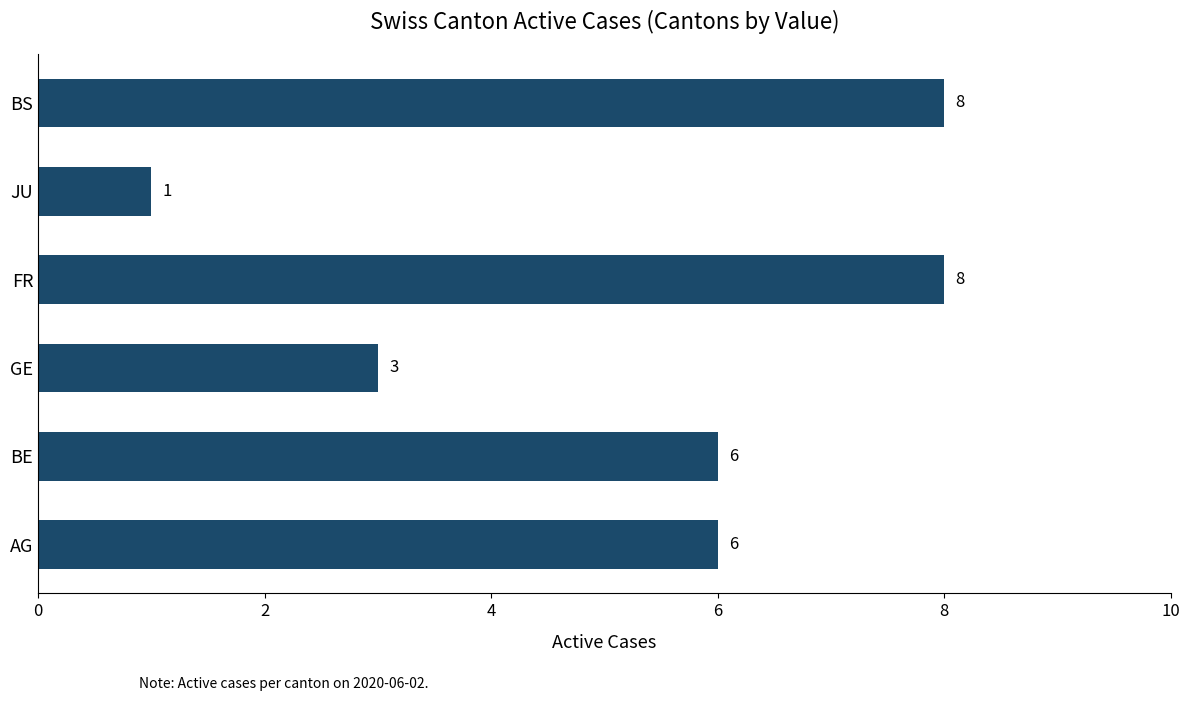

The value at JU is 0. True or false?

False